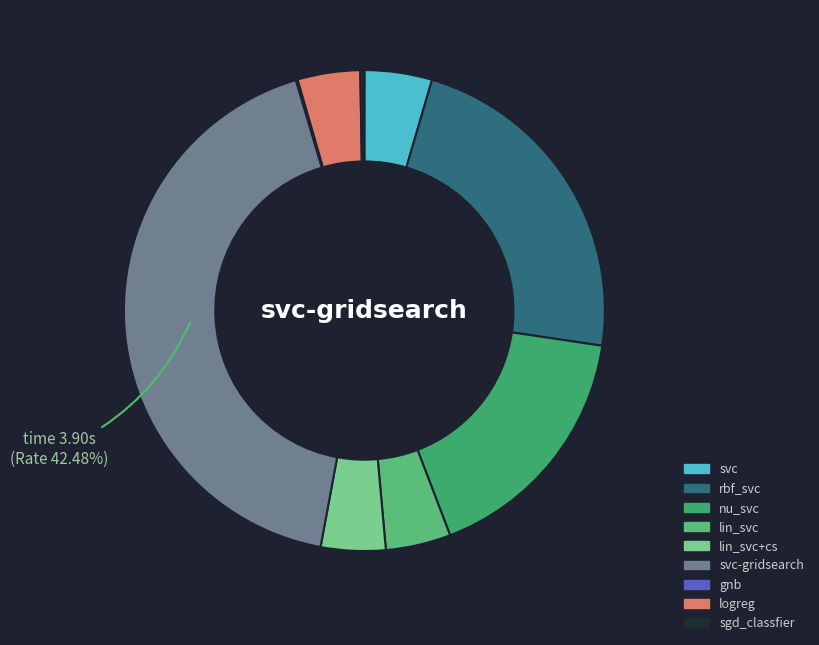

What percentage is NOT represented by logreg?

95.8%